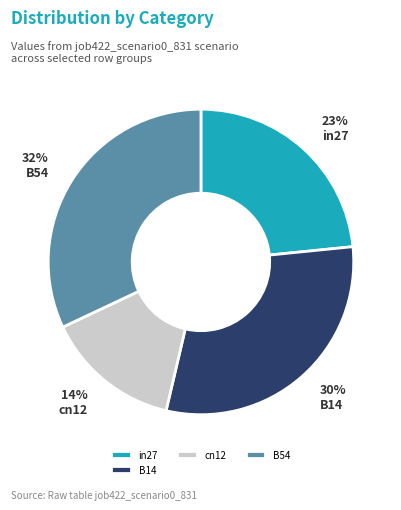

Does any single category account for the majority?

No